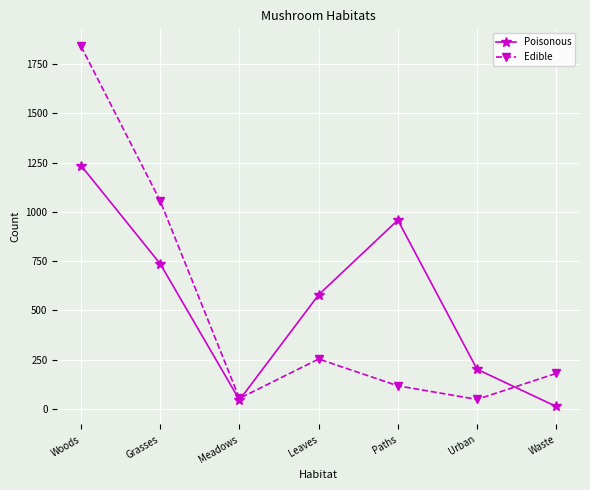

At how many categories does at least one series exceed 786?

3